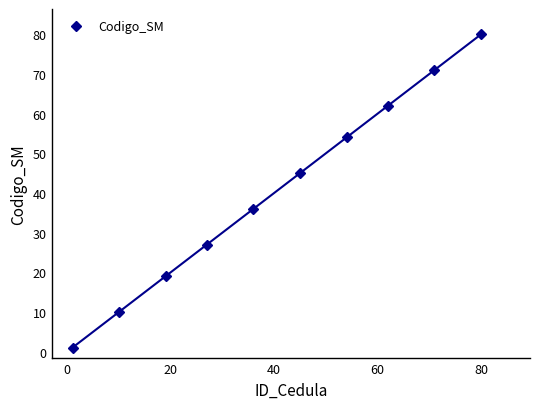

What is the value of the Codigo_SM point at the 6th from the left?

45